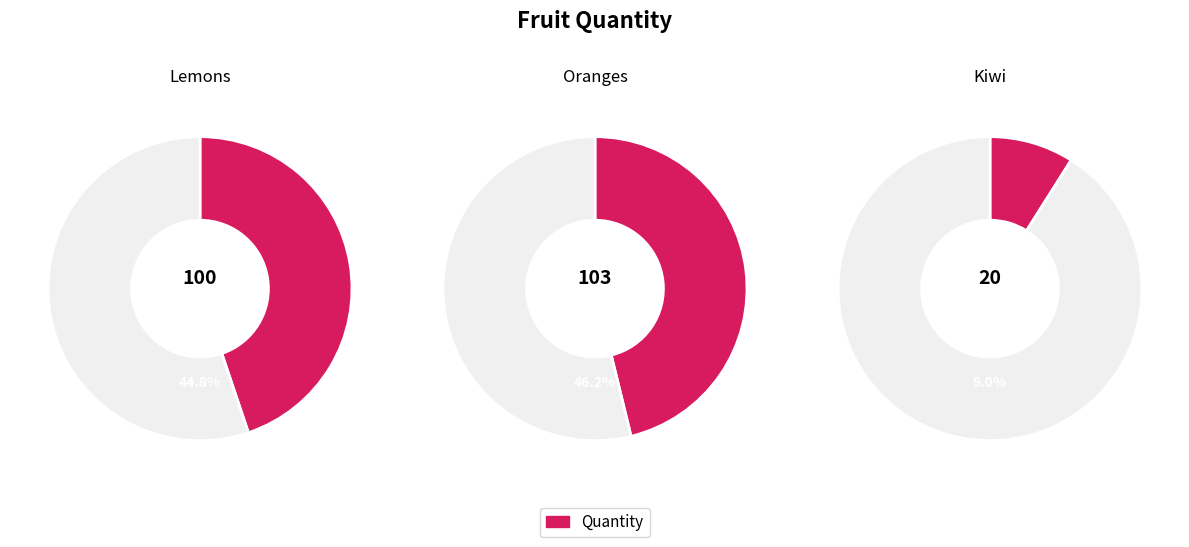

Which category has the smallest portion of the pie?

Kiwi